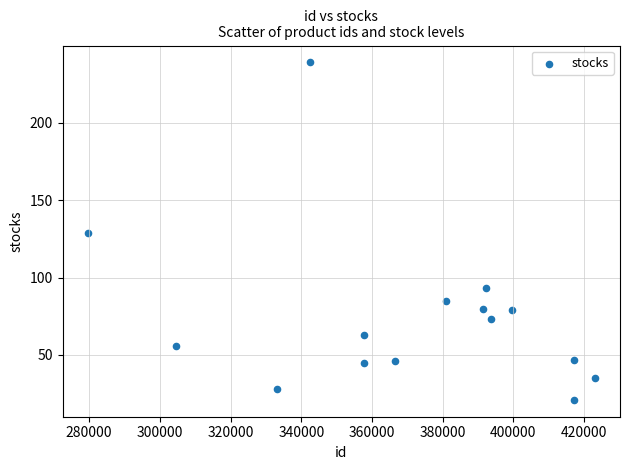

What is the range of Y values (max minus min)?

218